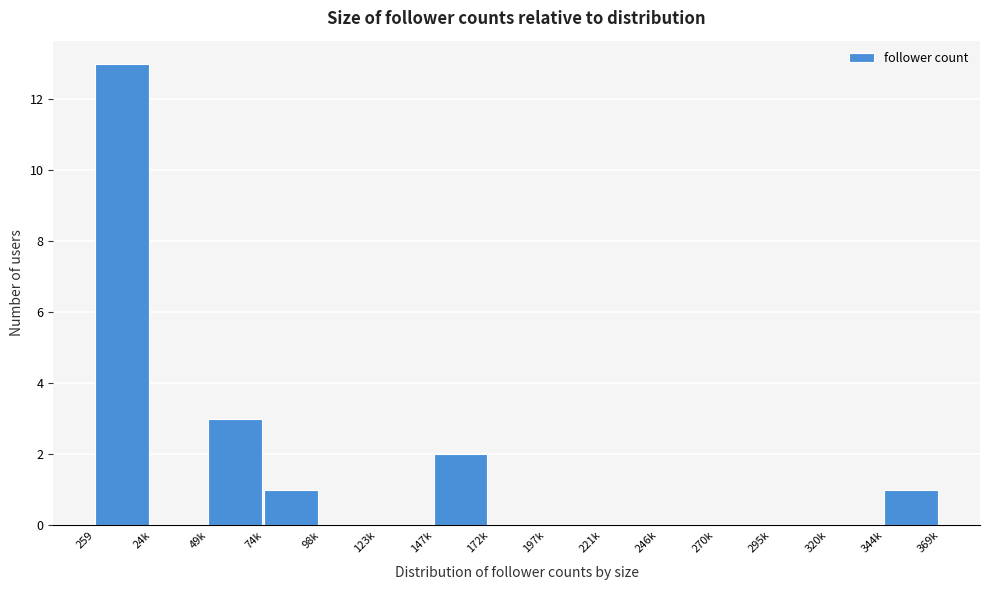

Reading left to right, transcribe all the data shown in this chart.

259=13	24k=0	49k=3	74k=1	98k=0	123k=0	147k=2	172k=0	197k=0	221k=0	246k=0	270k=0	295k=0	320k=0	344k=1